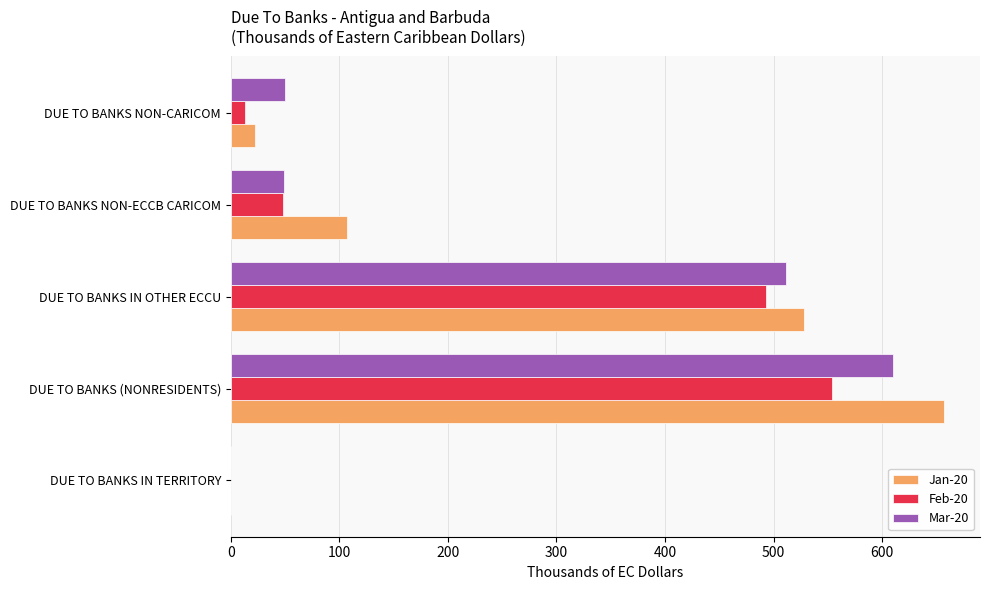

The Mar-20 series shows 118.7 at DUE TO BANKS IN OTHER ECCU. True or false?

False